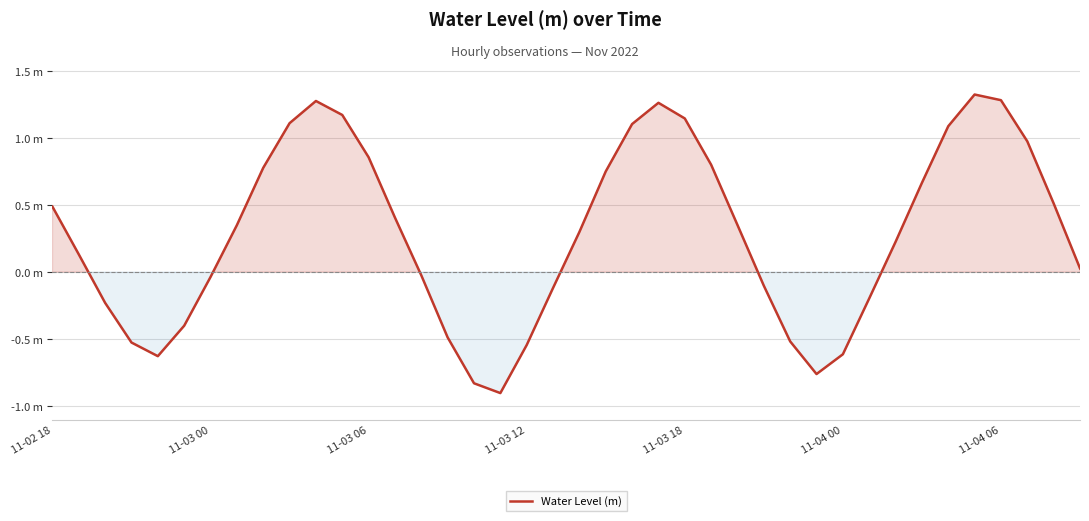

What is the greatest value displayed?

1.3